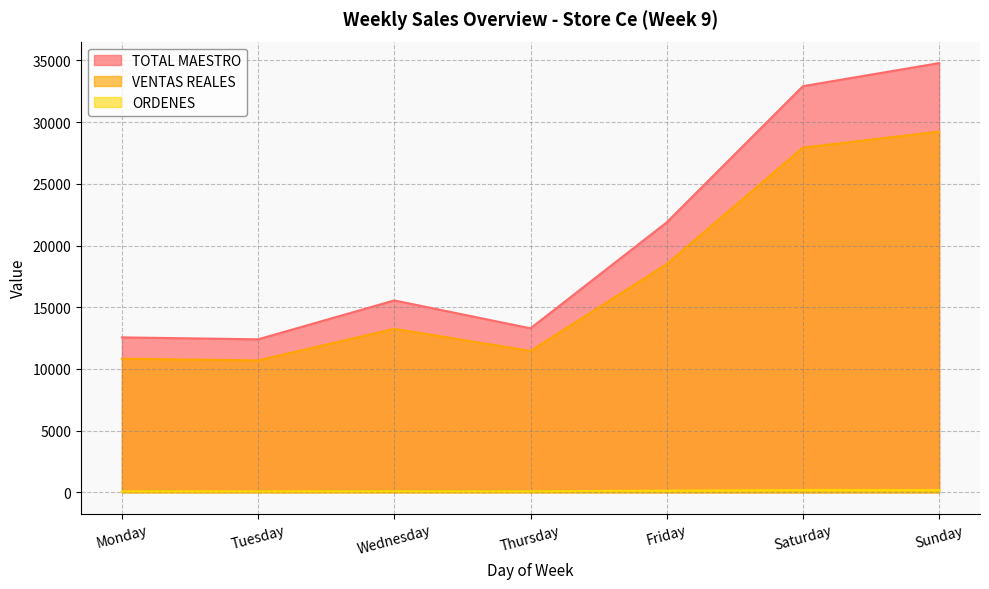

Read the ORDENES value at Tuesday.

73.0